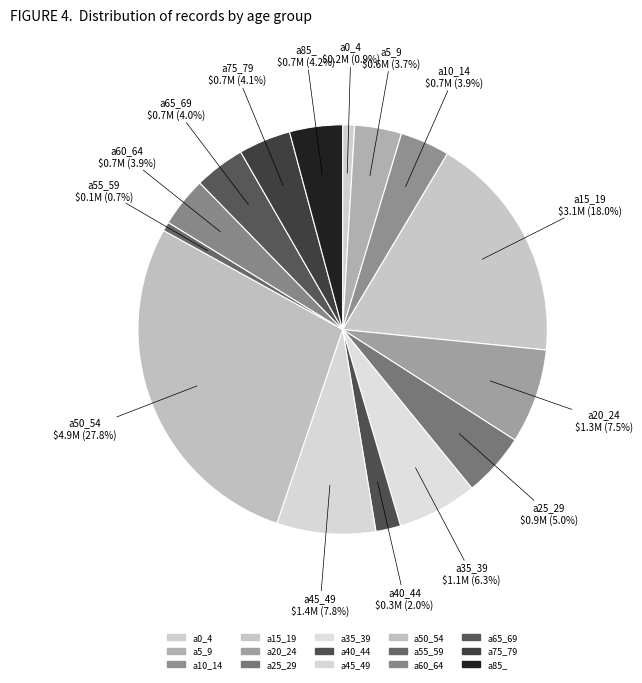

How many segments does this pie chart have?

15